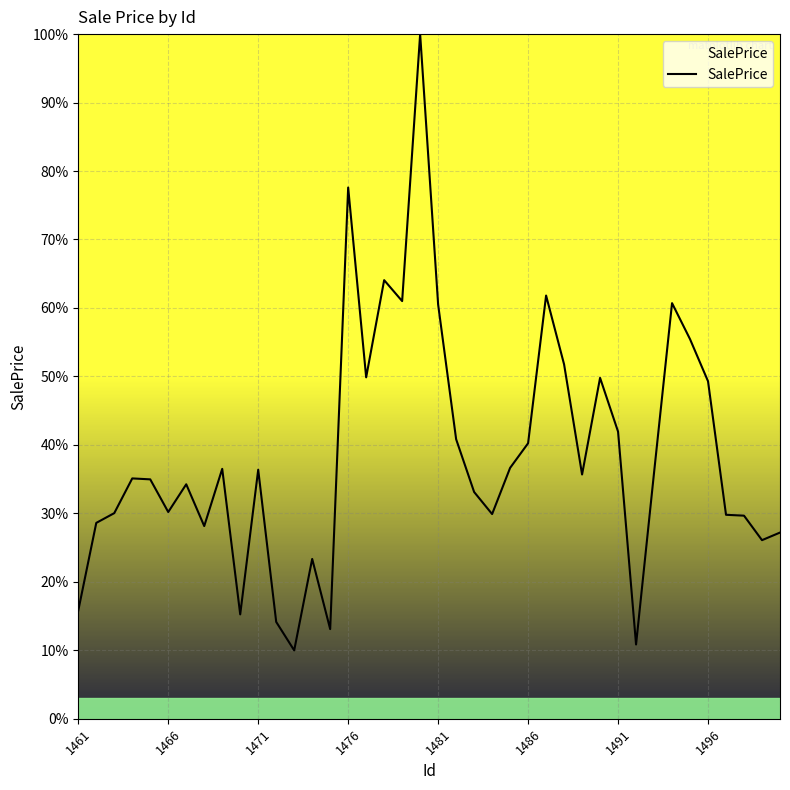

What is the smallest value displayed?

10.0